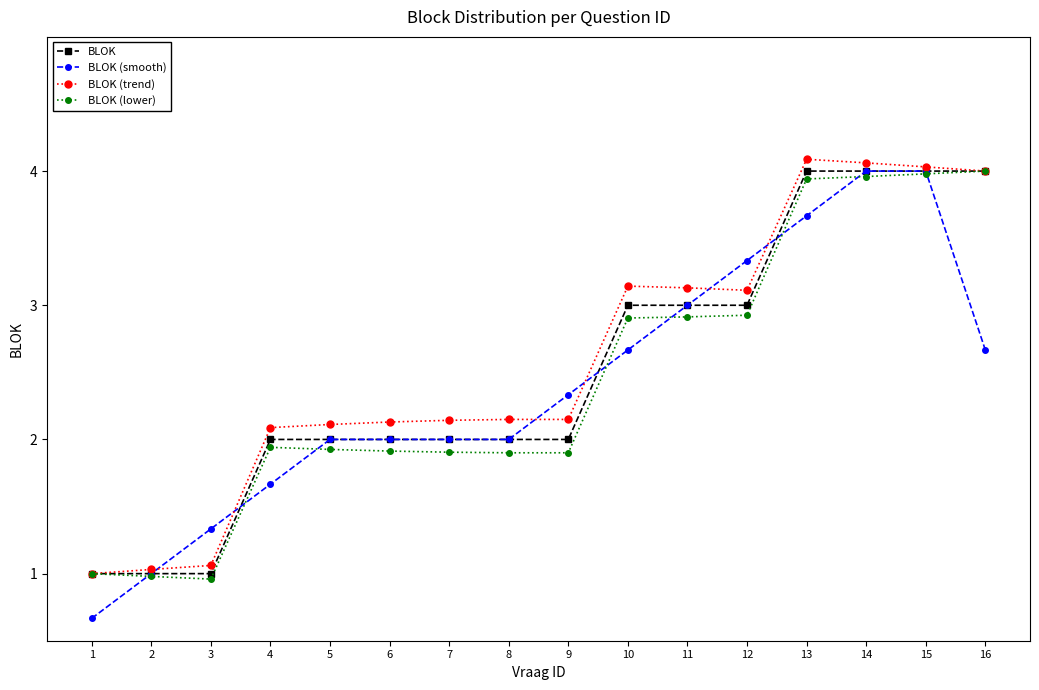

Between 4 and 14, which series saw the biggest shift?

BLOK (smooth)